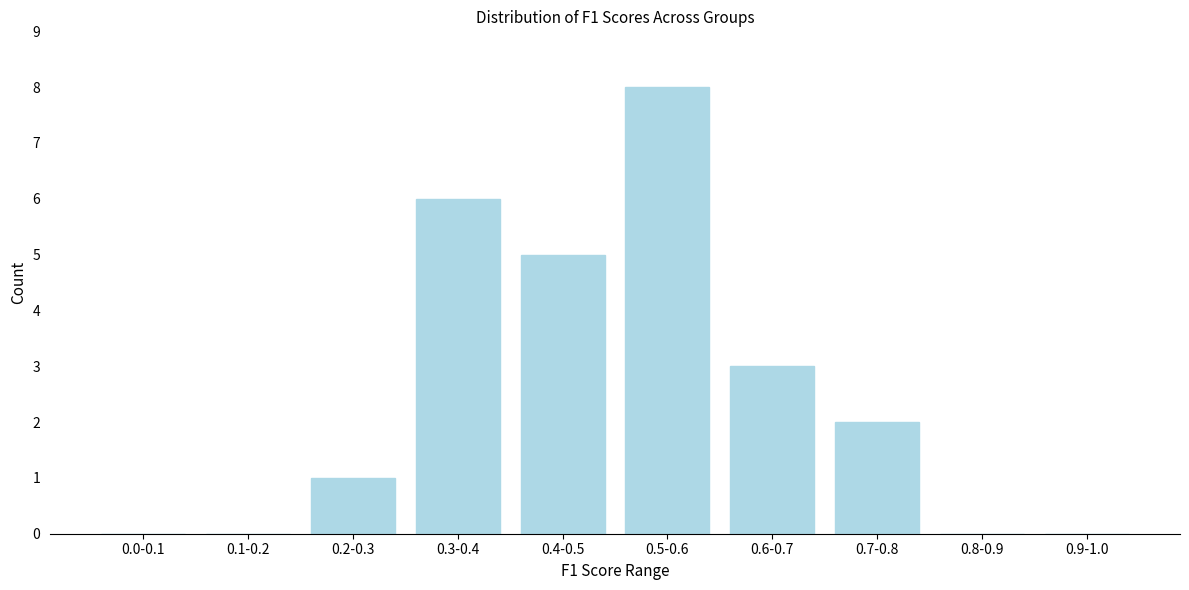

Reading right to left, list all the values displayed in this chart.

0.9-1.0=0	0.8-0.9=0	0.7-0.8=2	0.6-0.7=3	0.5-0.6=8	0.4-0.5=5	0.3-0.4=6	0.2-0.3=1	0.1-0.2=0	0.0-0.1=0